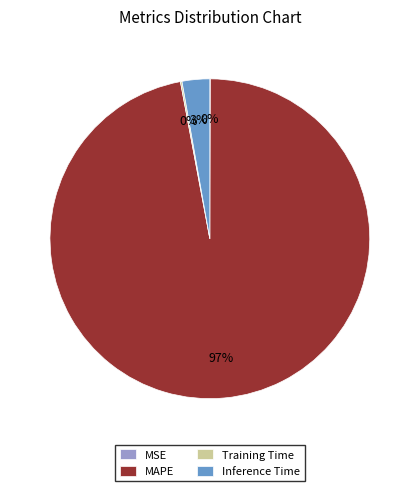

Which has a higher value, MAPE or Inference Time?

MAPE